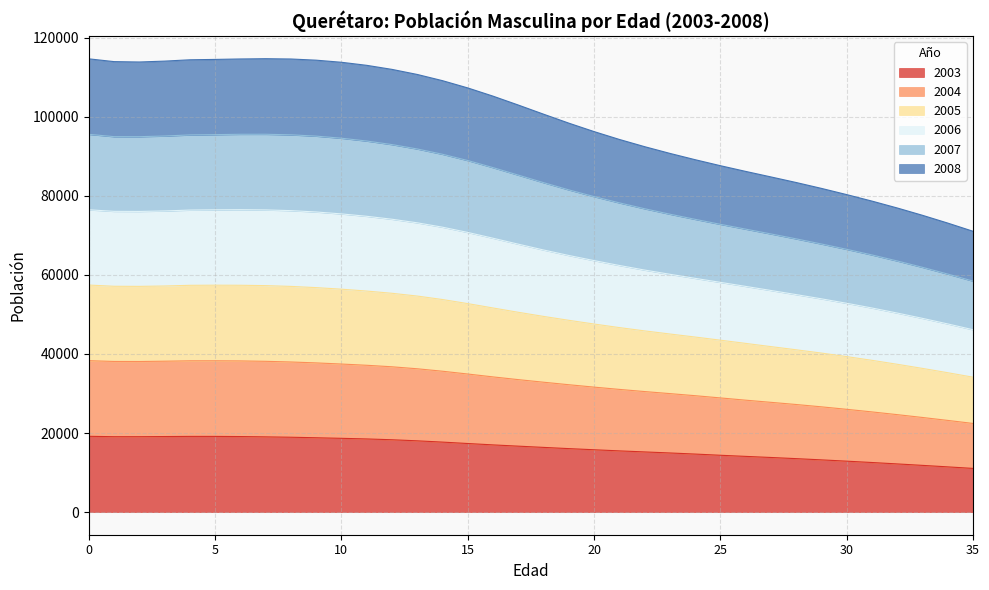

True or false: 2004 and 2003 cross at least once.

False